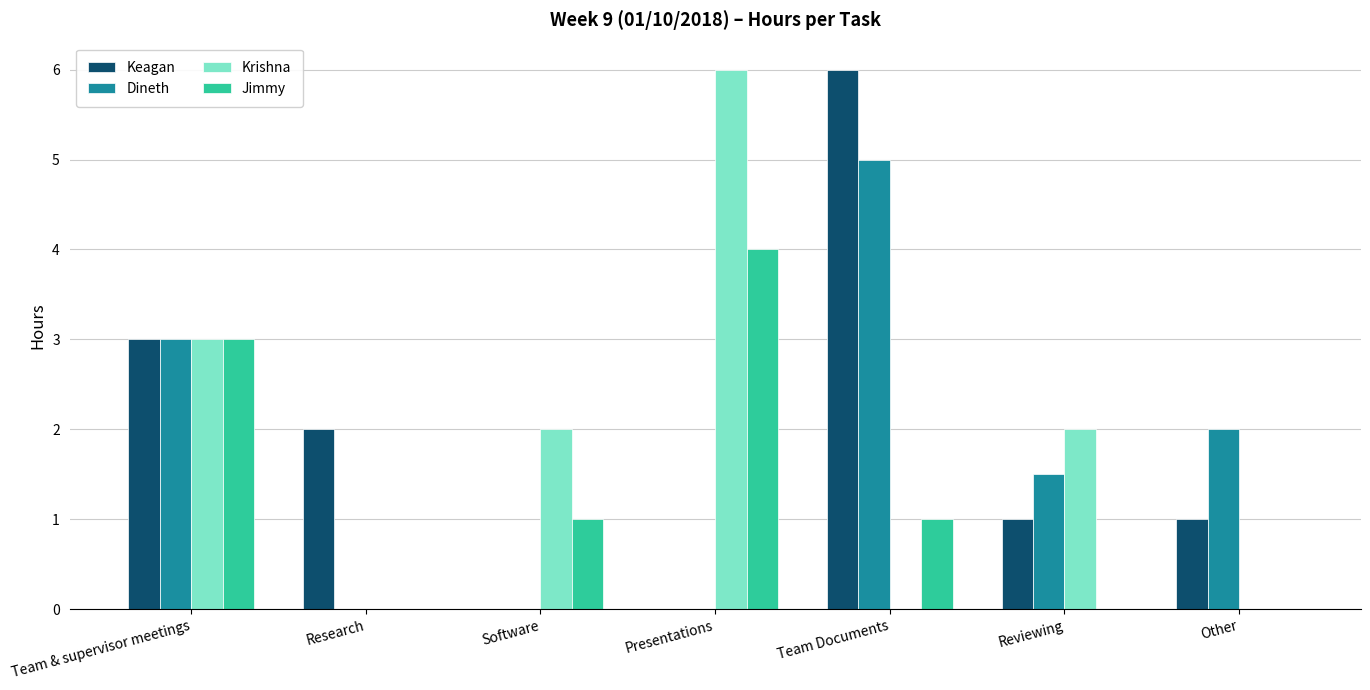

Is the value of Dineth at Other greater than the value of Keagan at Reviewing?

Yes